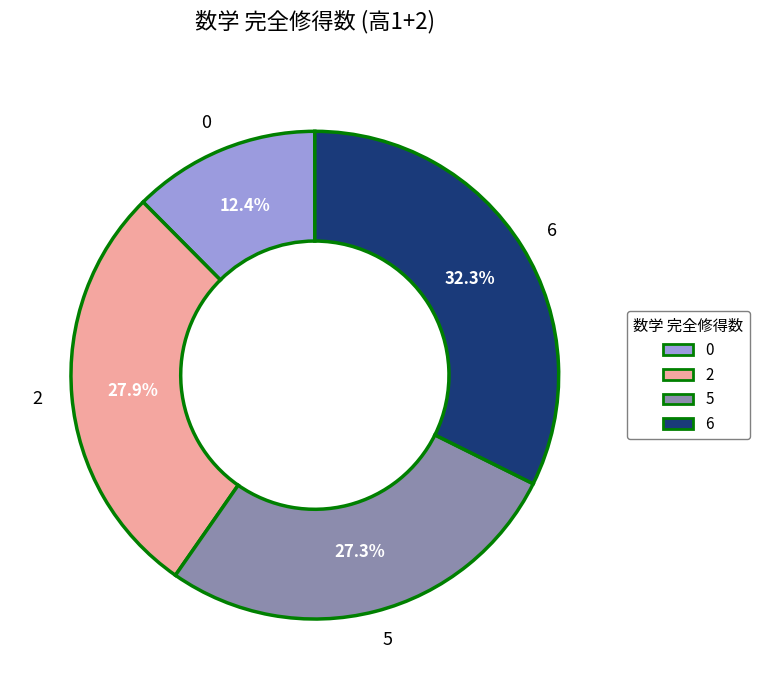

Is there any slice that represents more than half of the pie?

No